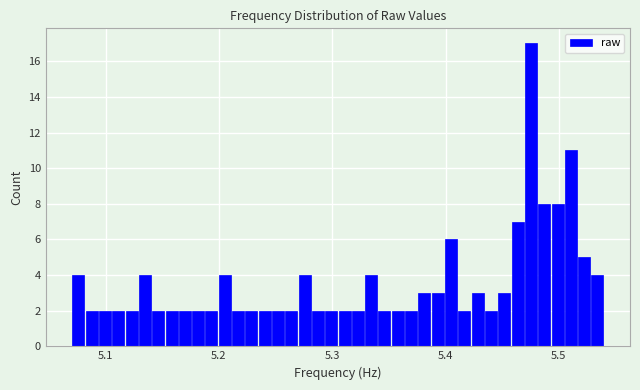

Around what value on the x-axis is the tallest bar? Give the approximate position of its centre, as read against the axis.

5.48